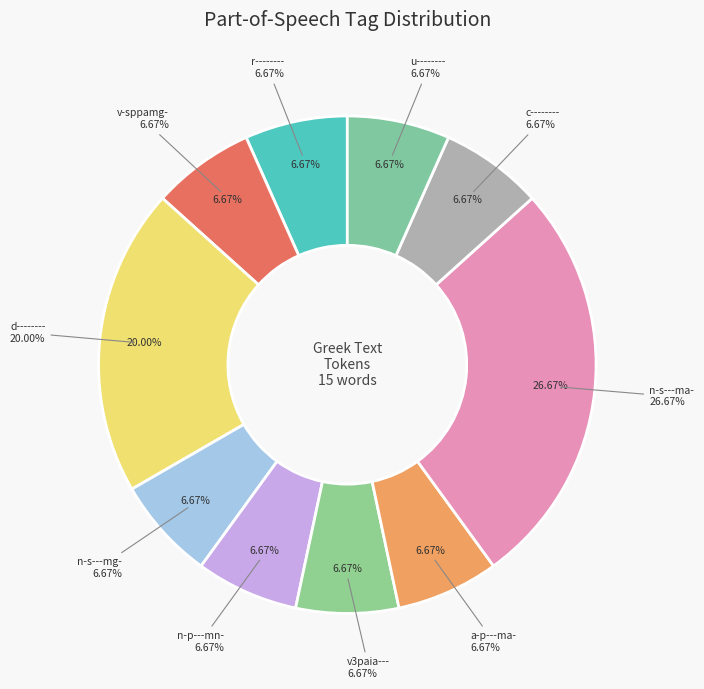

What is the largest slice in the pie chart?

n-s---ma-